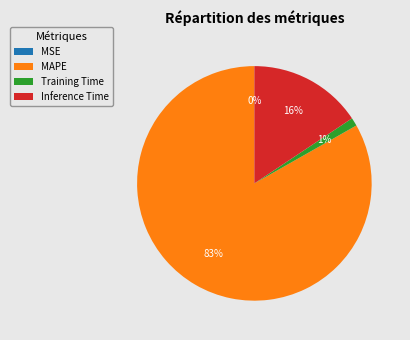

Between Training Time and Inference Time, which is larger?

Inference Time